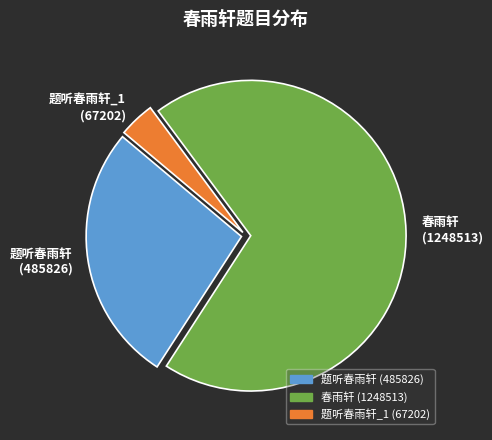

Rank the categories by value from lowest to highest.

题听春雨轩_1, 题听春雨轩, 春雨轩